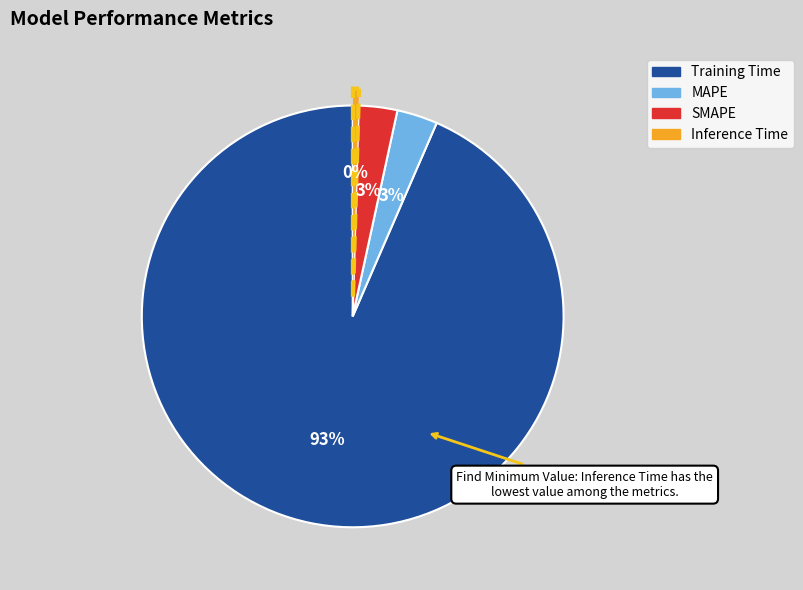

What percentage is the MAPE slice, to the nearest percent?

3%